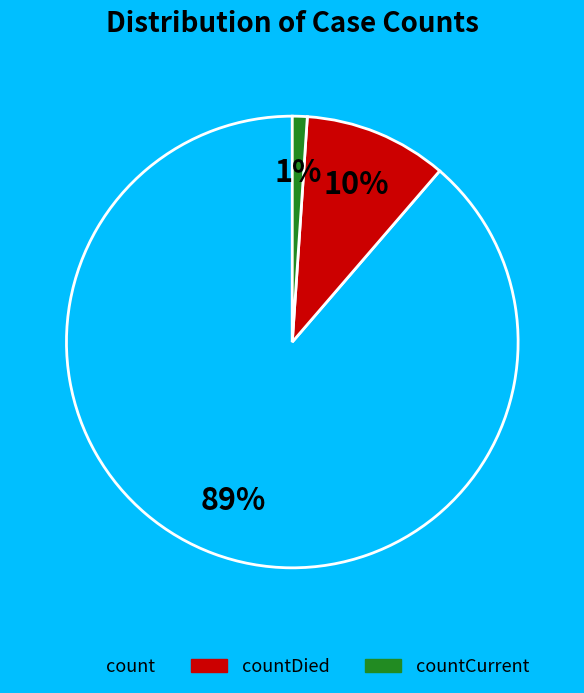

Is there a majority slice in this chart?

Yes